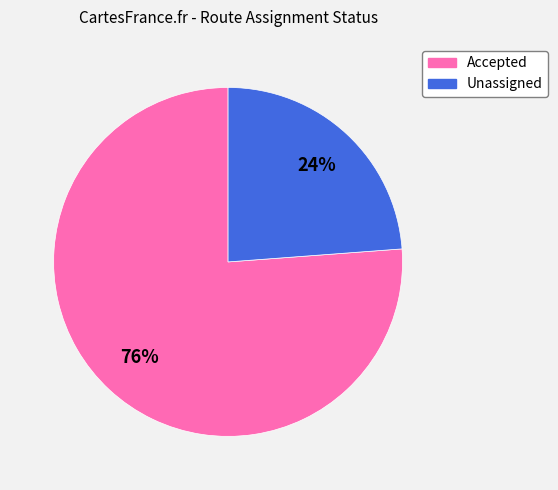

To the nearest percent, what is the difference between the largest and smallest slice percentages?

52%